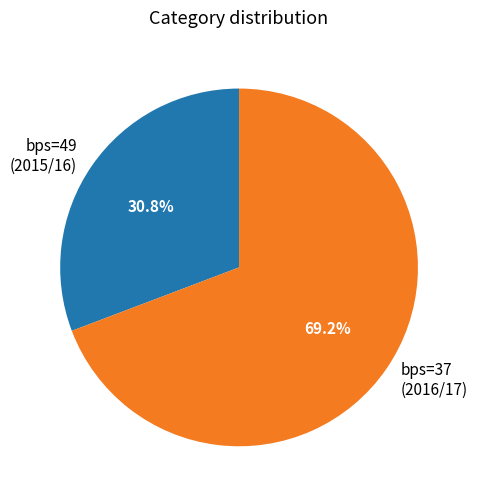

What percentage is NOT represented by bps=37 (2016/17)?

30.8%